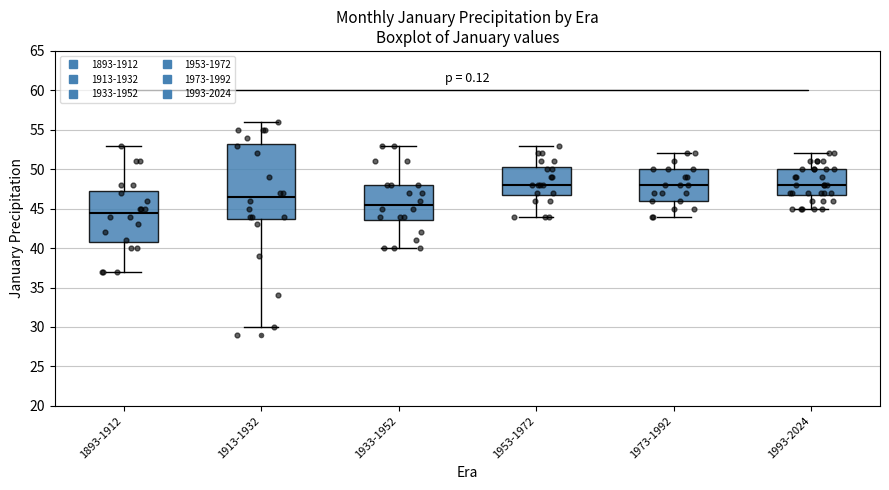

Which box is the tallest, from its lower edge to its upper edge?

1913-1932